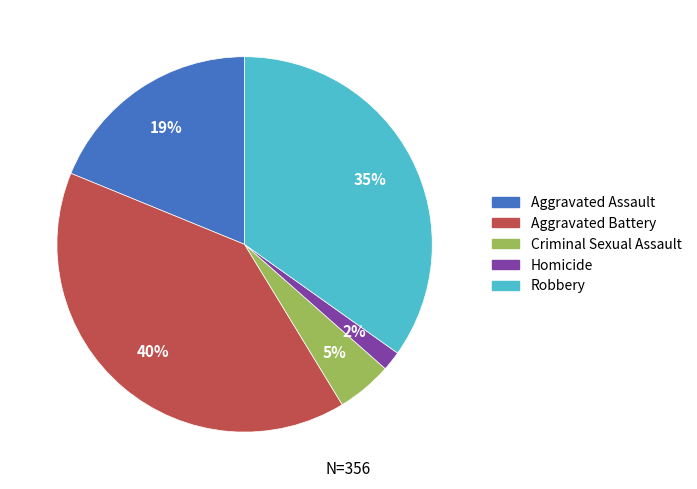

Count the number of slices in the pie.

5